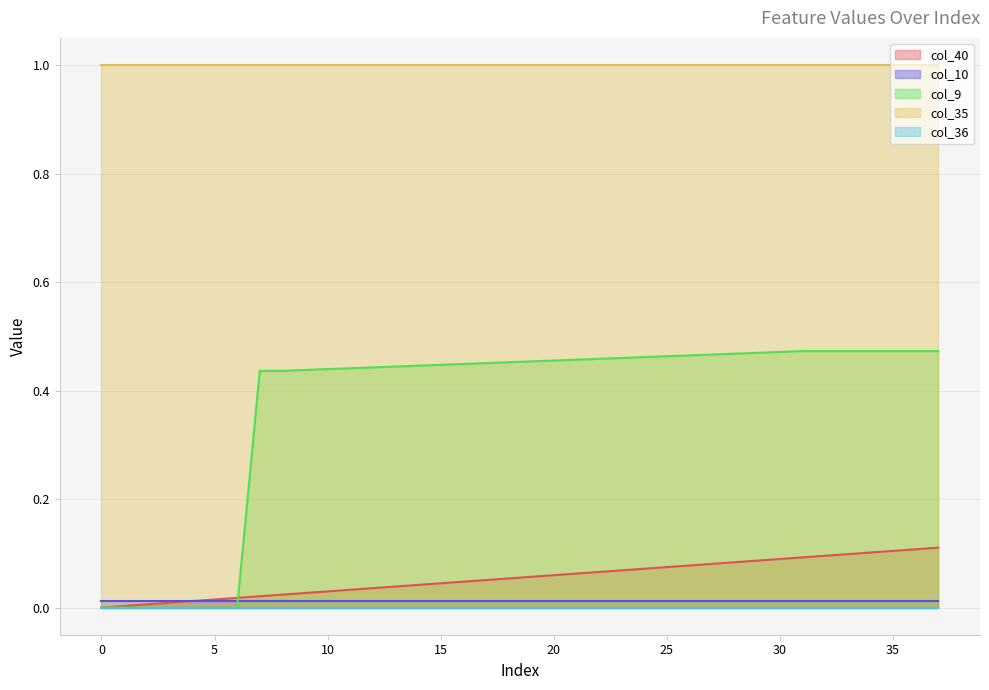

Reading right to left, list all the values displayed in this chart.

col_40: 37=0.1	36=0.1	35=0.1	34=0.1	33=0.1	32=0.1	31=0.1	30=0.1	29=0.1	28=0.1	27=0.1	26=0.1	25=0.1	24=0.1	23=0.1	22=0.1	21=0.1	20=0.1	19=0.1	18=0.1	17=0.1	16=0.0	15=0.0	14=0.0	13=0.0	12=0.0	11=0.0	10=0.0	9=0.0	8=0.0	7=0.0	6=0.0	5=0.0	4=0.0	3=0.0	2=0.0	1=0.0	0=0.0
col_10: 37=0.0	36=0.0	35=0.0	34=0.0	33=0.0	32=0.0	31=0.0	30=0.0	29=0.0	28=0.0	27=0.0	26=0.0	25=0.0	24=0.0	23=0.0	22=0.0	21=0.0	20=0.0	19=0.0	18=0.0	17=0.0	16=0.0	15=0.0	14=0.0	13=0.0	12=0.0	11=0.0	10=0.0	9=0.0	8=0.0	7=0.0	6=0.0	5=0.0	4=0.0	3=0.0	2=0.0	1=0.0	0=0.0
col_9: 37=0.5	36=0.5	35=0.5	34=0.5	33=0.5	32=0.5	31=0.5	30=0.5	29=0.5	28=0.5	27=0.5	26=0.5	25=0.5	24=0.5	23=0.5	22=0.5	21=0.5	20=0.5	19=0.5	18=0.5	17=0.5	16=0.4	15=0.4	14=0.4	13=0.4	12=0.4	11=0.4	10=0.4	9=0.4	8=0.4	7=0.4	6=0.0	5=0.0	4=0.0	3=0.0	2=0.0	1=0.0	0=0.0
col_35: 37=1.0	36=1.0	35=1.0	34=1.0	33=1.0	32=1.0	31=1.0	30=1.0	29=1.0	28=1.0	27=1.0	26=1.0	25=1.0	24=1.0	23=1.0	22=1.0	21=1.0	20=1.0	19=1.0	18=1.0	17=1.0	16=1.0	15=1.0	14=1.0	13=1.0	12=1.0	11=1.0	10=1.0	9=1.0	8=1.0	7=1.0	6=1.0	5=1.0	4=1.0	3=1.0	2=1.0	1=1.0	0=1.0
col_36: 37=0.0	36=0.0	35=0.0	34=0.0	33=0.0	32=0.0	31=0.0	30=0.0	29=0.0	28=0.0	27=0.0	26=0.0	25=0.0	24=0.0	23=0.0	22=0.0	21=0.0	20=0.0	19=0.0	18=0.0	17=0.0	16=0.0	15=0.0	14=0.0	13=0.0	12=0.0	11=0.0	10=0.0	9=0.0	8=0.0	7=0.0	6=0.0	5=0.0	4=0.0	3=0.0	2=0.0	1=0.0	0=0.0